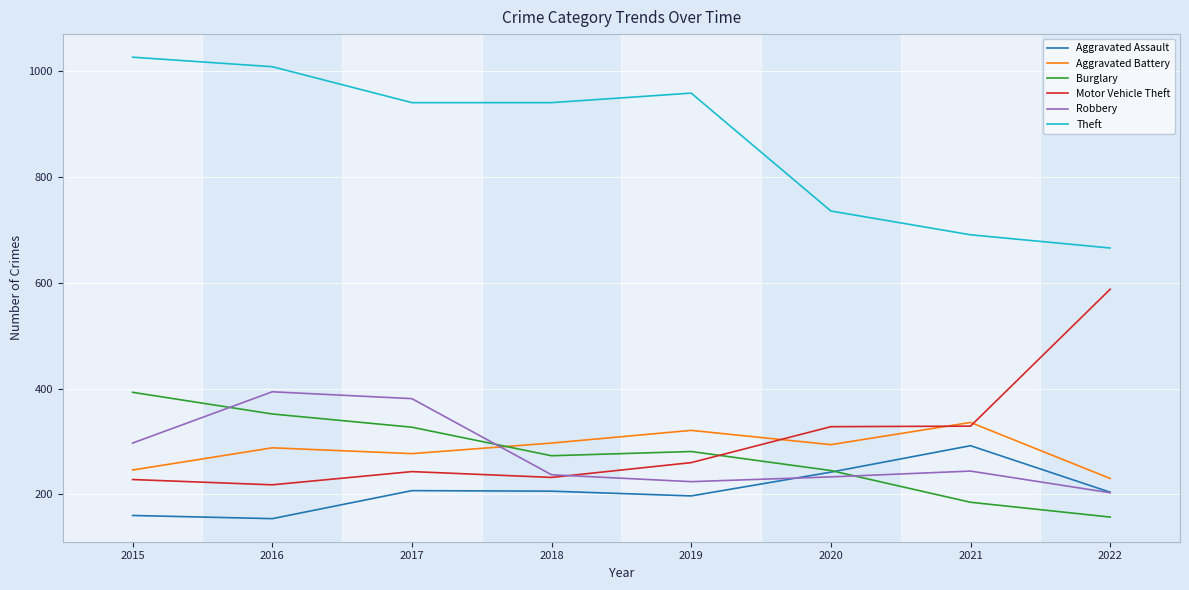

The Motor Vehicle Theft series shows 342 at 2015. True or false?

False